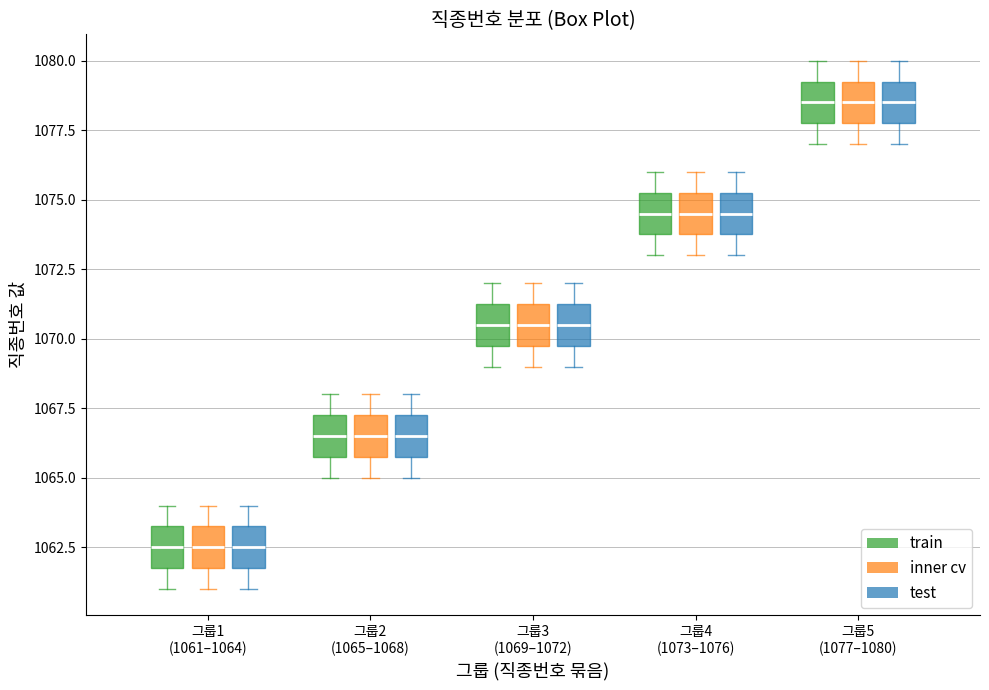

Reading left to right, read every box against the y-axis: the position of its median line, the range the box covers, and the ends of its whiskers. The values are not printed on the chart, so give them approximately, as read against the axis.

그룹1 (1061–1064) (train): median 1062.5, box 1062.0 to 1063.5, whiskers 1061.0 to 1064.0
그룹1 (1061–1064) (inner cv): median 1062.5, box 1062.0 to 1063.5, whiskers 1061.0 to 1064.0
그룹1 (1061–1064) (test): median 1062.5, box 1062.0 to 1063.5, whiskers 1061.0 to 1064.0
그룹2 (1065–1068) (train): median 1066.5, box 1066.0 to 1067.5, whiskers 1065.0 to 1068.0
그룹2 (1065–1068) (inner cv): median 1066.5, box 1066.0 to 1067.5, whiskers 1065.0 to 1068.0
그룹2 (1065–1068) (test): median 1066.5, box 1066.0 to 1067.5, whiskers 1065.0 to 1068.0
그룹3 (1069–1072) (train): median 1070.5, box 1070.0 to 1071.5, whiskers 1069.0 to 1072.0
그룹3 (1069–1072) (inner cv): median 1070.5, box 1070.0 to 1071.5, whiskers 1069.0 to 1072.0
그룹3 (1069–1072) (test): median 1070.5, box 1070.0 to 1071.5, whiskers 1069.0 to 1072.0
그룹4 (1073–1076) (train): median 1074.5, box 1074.0 to 1075.5, whiskers 1073.0 to 1076.0
그룹4 (1073–1076) (inner cv): median 1074.5, box 1074.0 to 1075.5, whiskers 1073.0 to 1076.0
그룹4 (1073–1076) (test): median 1074.5, box 1074.0 to 1075.5, whiskers 1073.0 to 1076.0
그룹5 (1077–1080) (train): median 1078.5, box 1078.0 to 1079.5, whiskers 1077.0 to 1080.0
그룹5 (1077–1080) (inner cv): median 1078.5, box 1078.0 to 1079.5, whiskers 1077.0 to 1080.0
그룹5 (1077–1080) (test): median 1078.5, box 1078.0 to 1079.5, whiskers 1077.0 to 1080.0